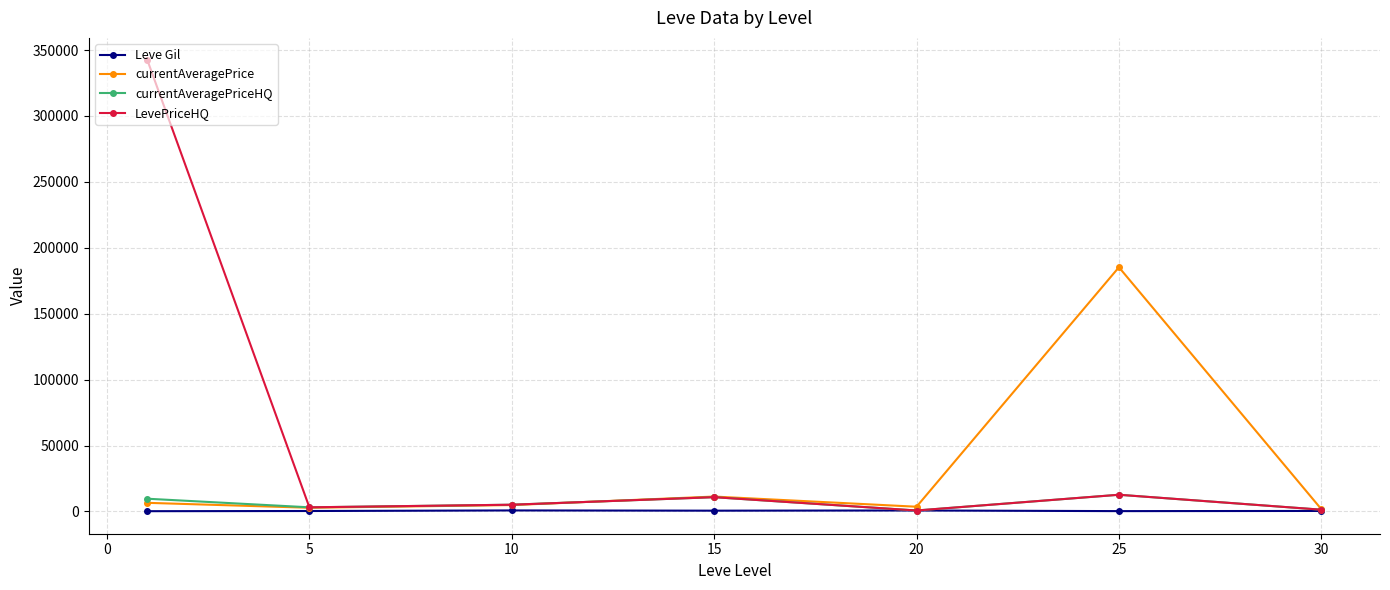

Which series has the largest total across all categories?

LevePriceHQ